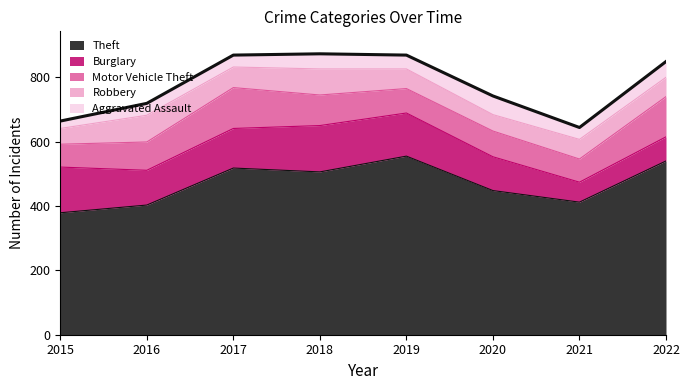

Is the value of Burglary at 2018 greater than the value of Theft at 2020?

No